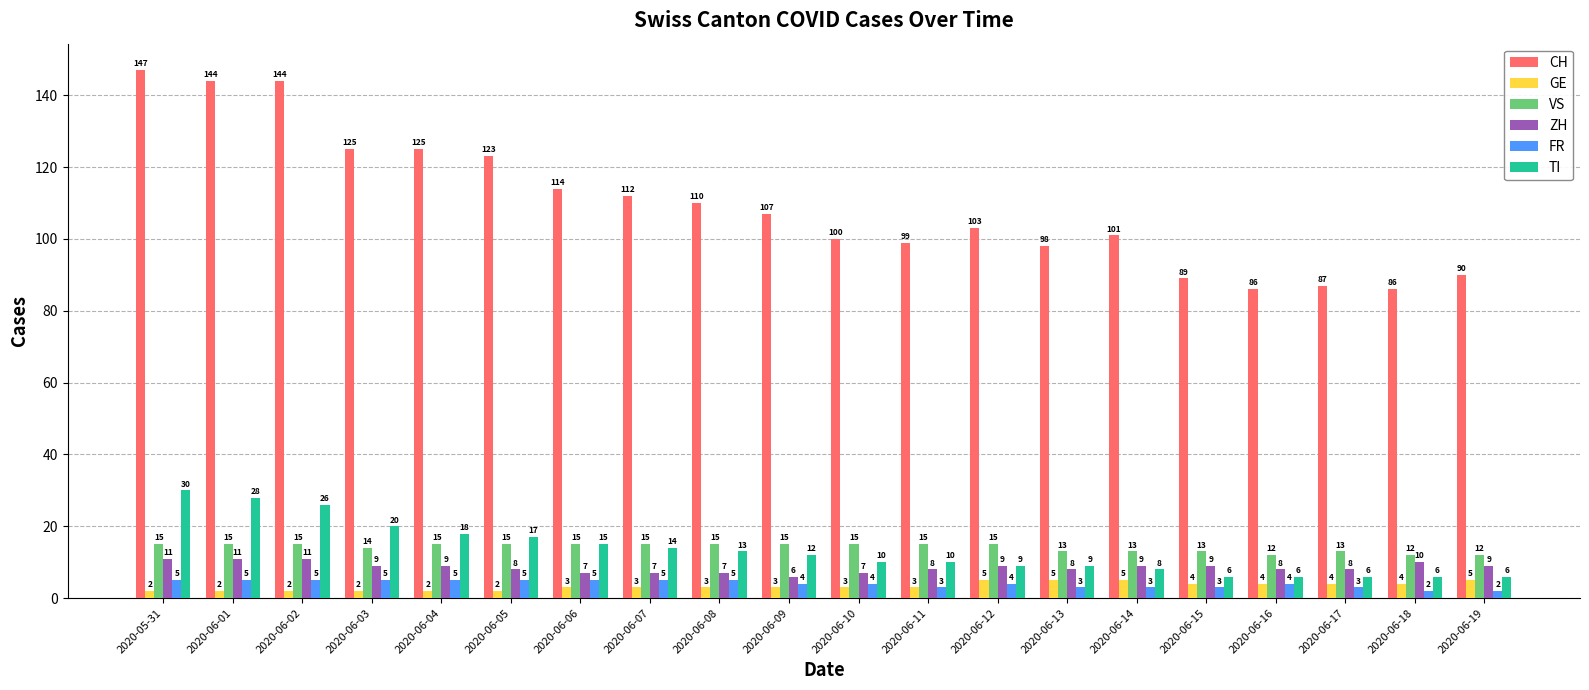

Is it true that FR equals 2 at 2020-06-19?

True